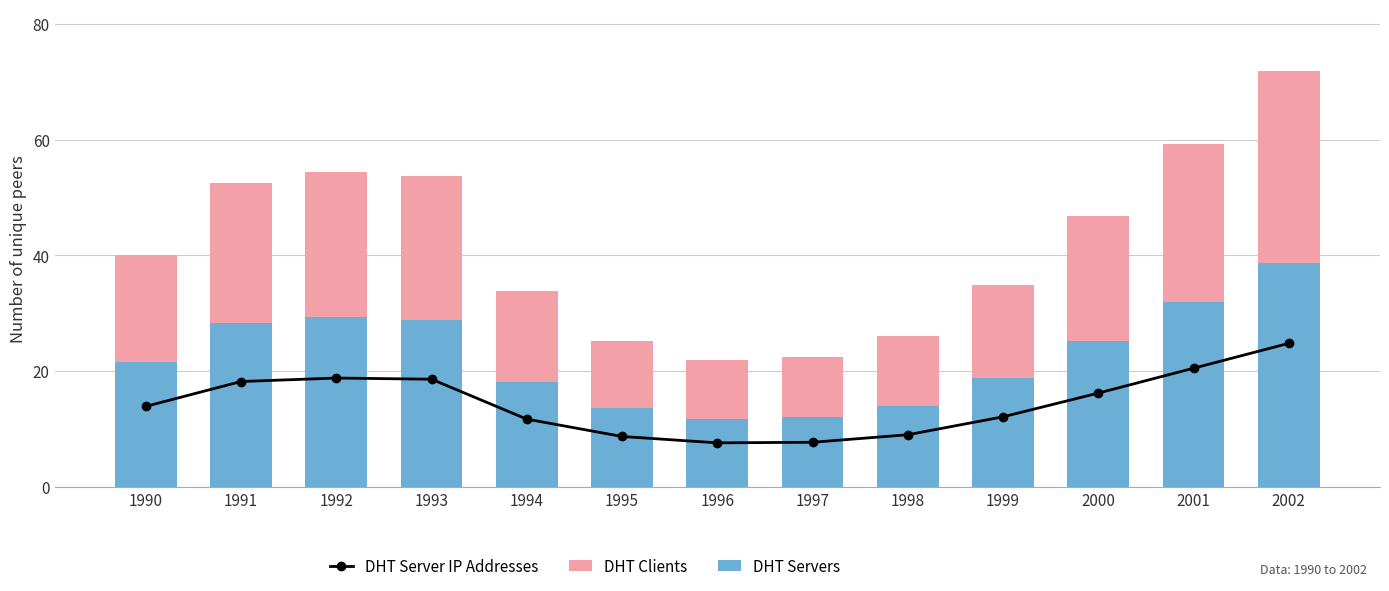

Between 1990 and 1991, which series saw the biggest shift?

DHT Clients